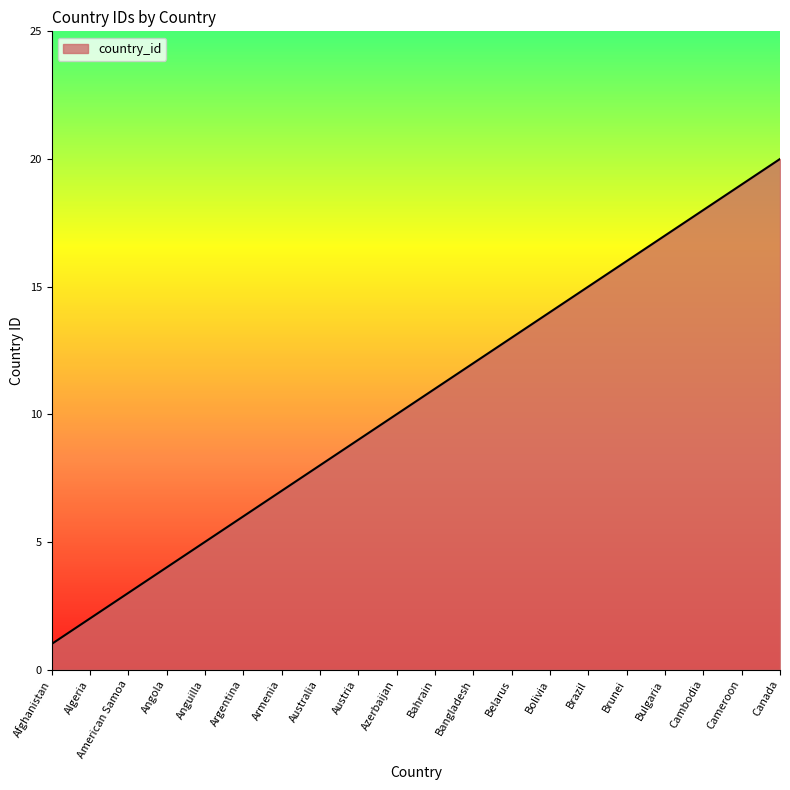

How many lines are shown in the chart?

1